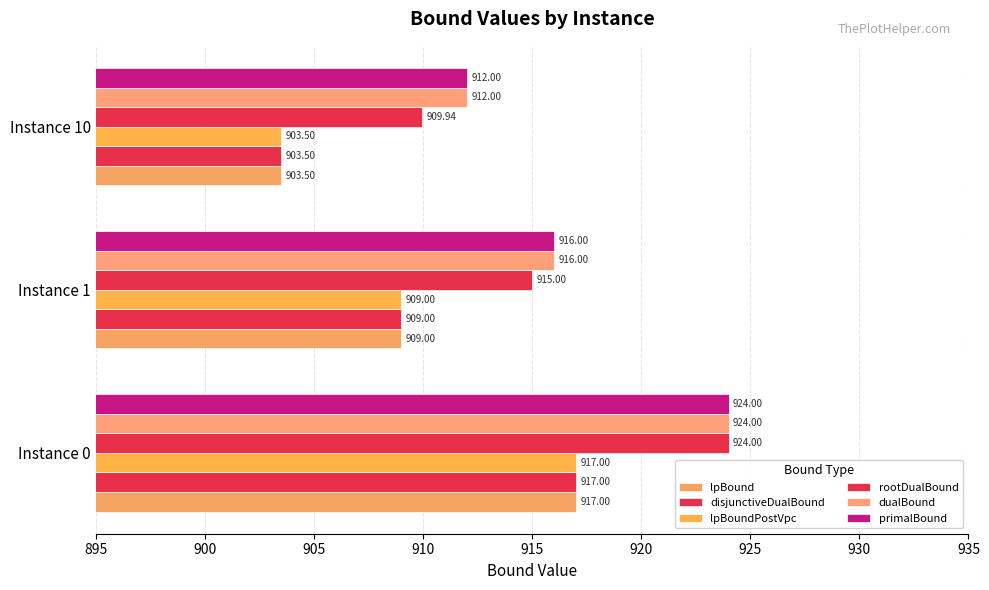

How many data points in dualBound are less than 916?

1